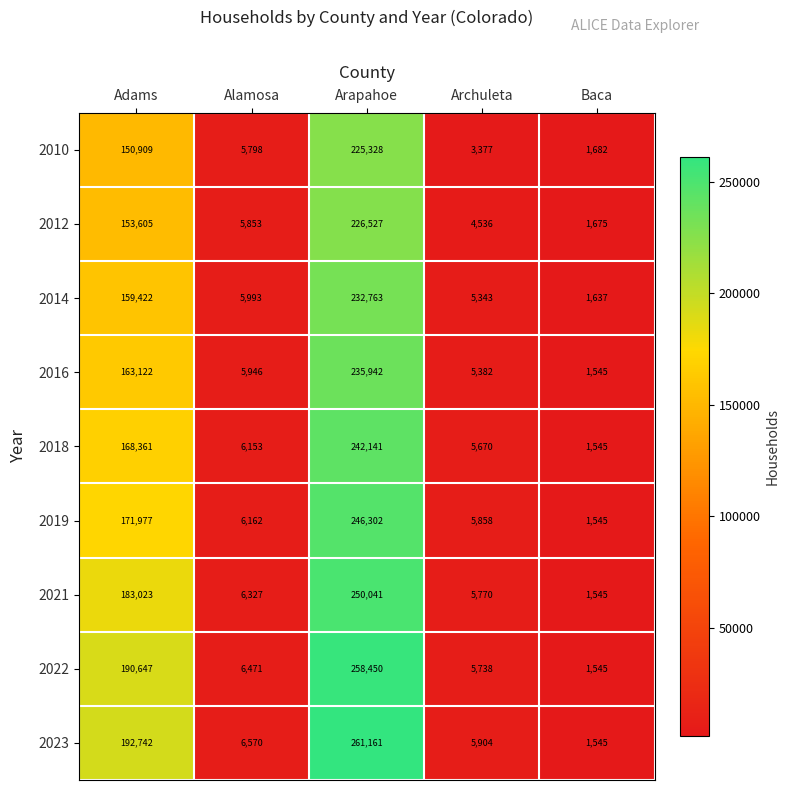

What is the sum of the 2022 values at Alamosa and Adams?

197118